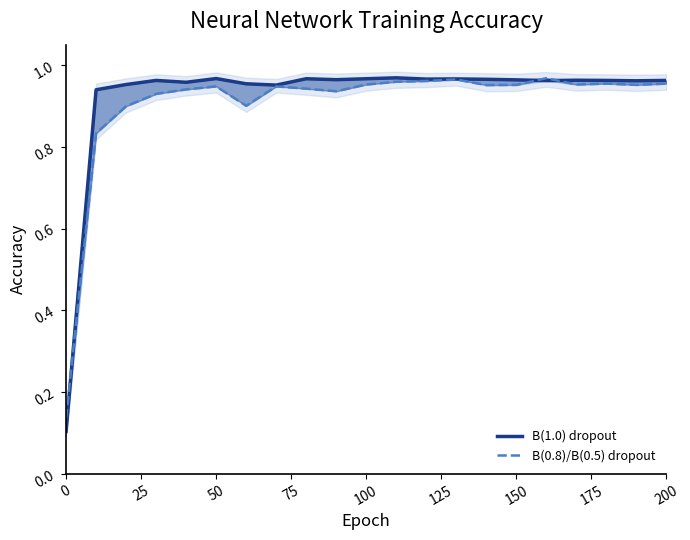

How many lines are shown in the chart?

2